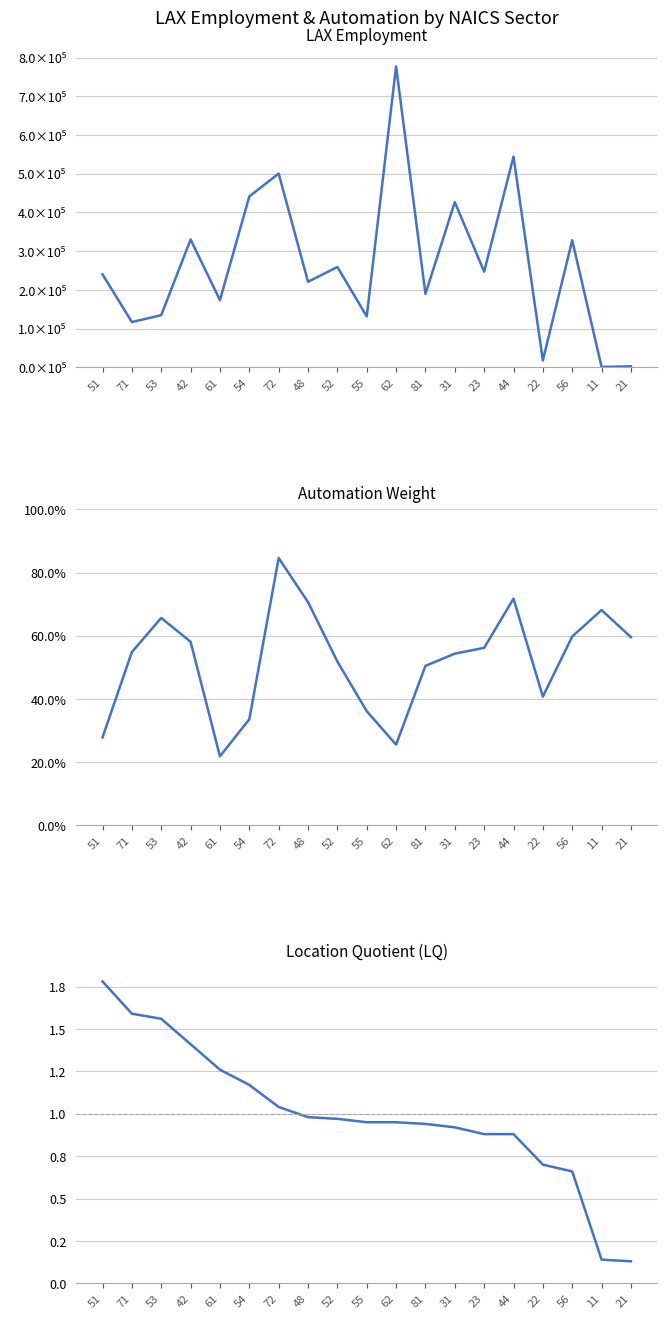

What is the sum of the LAX values at 71 and 56?

445010.0